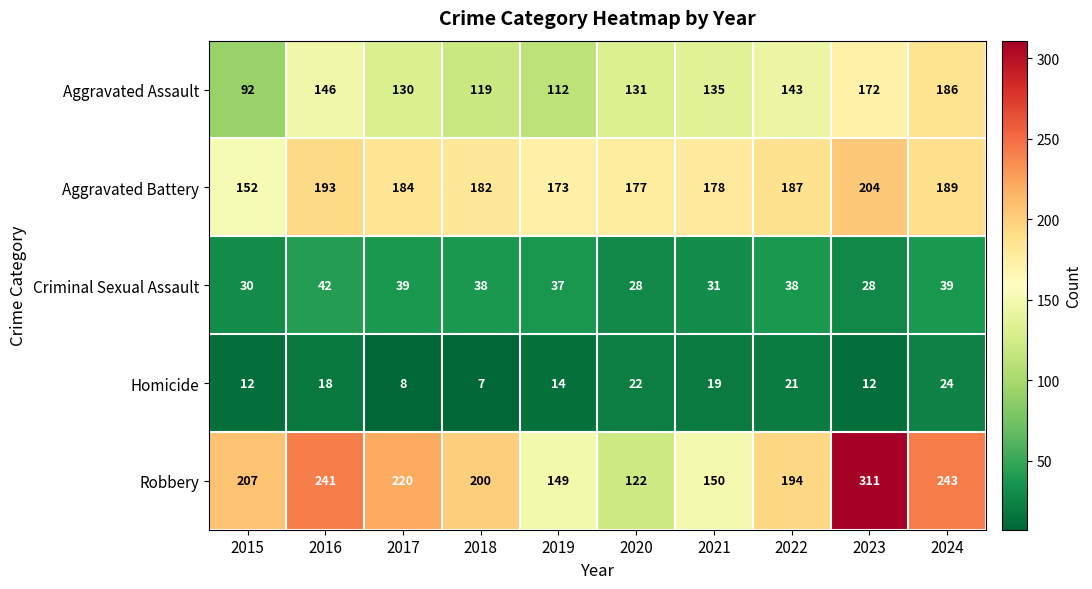

Which series changed the most between 2018 and 2021?

Robbery